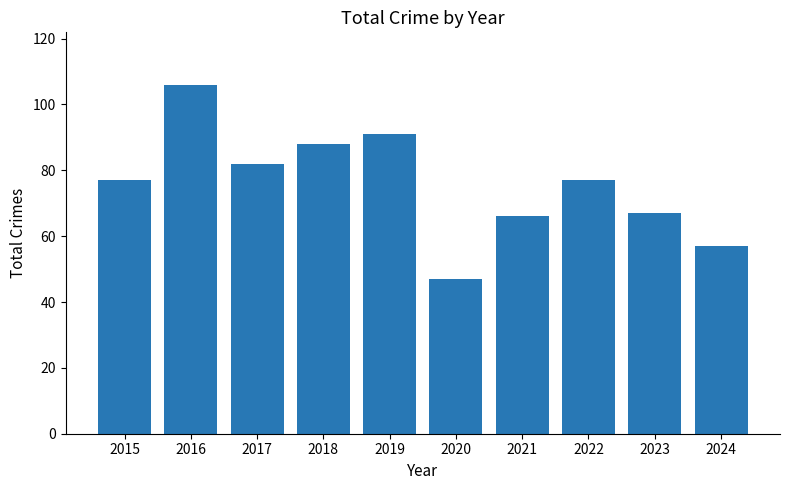

What is the change in value from 2019 to 2022?

-14